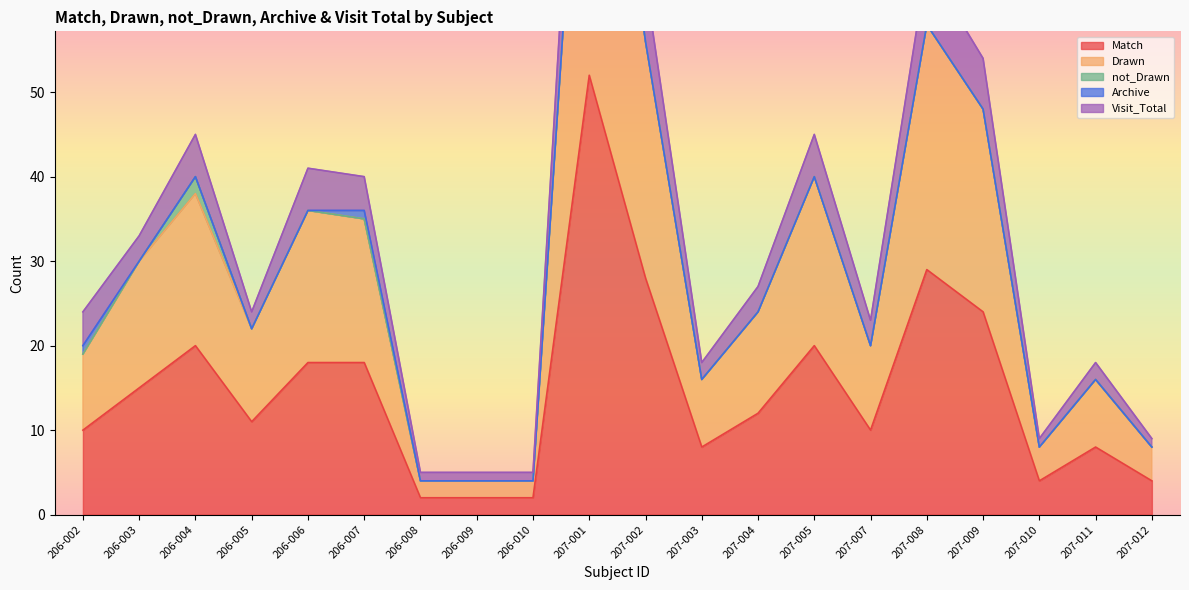

At which label does Visit_Total first exceed 27?

206-003